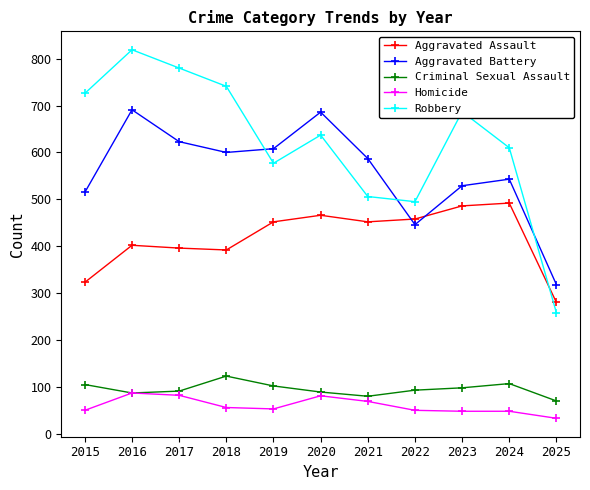

At which label does Robbery first exceed 637?

2015